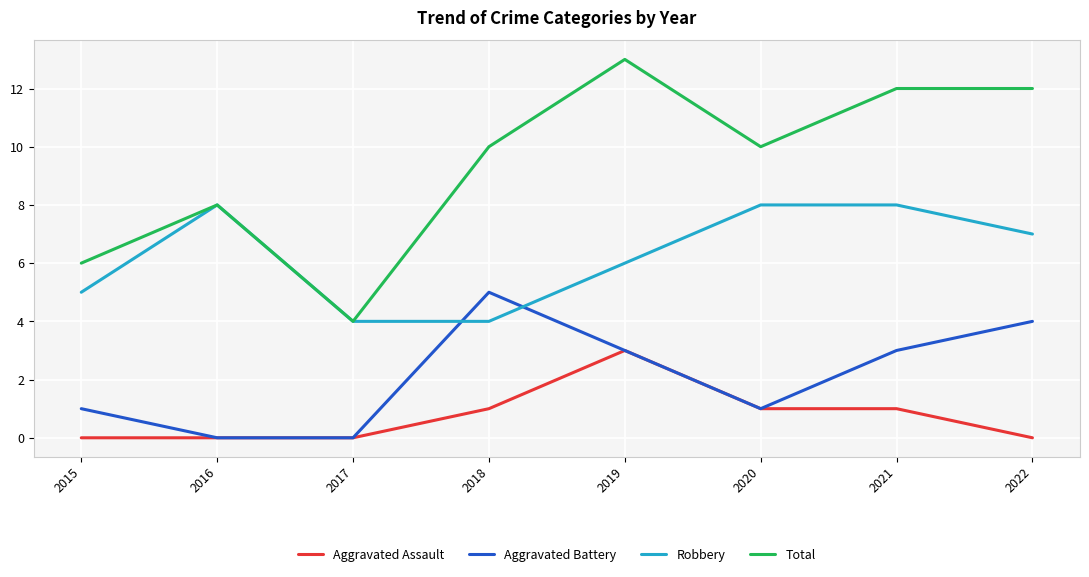

What is the total value across all series at 2015?

12